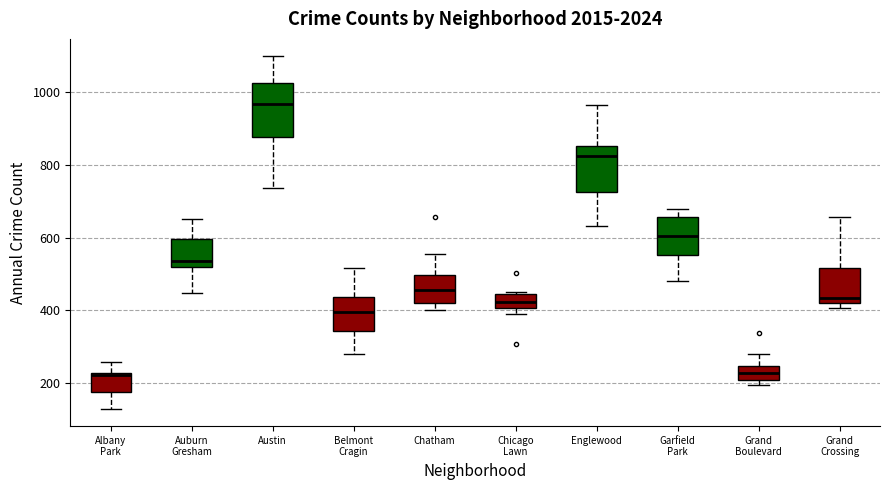

Which box has the highest median line?

Austin